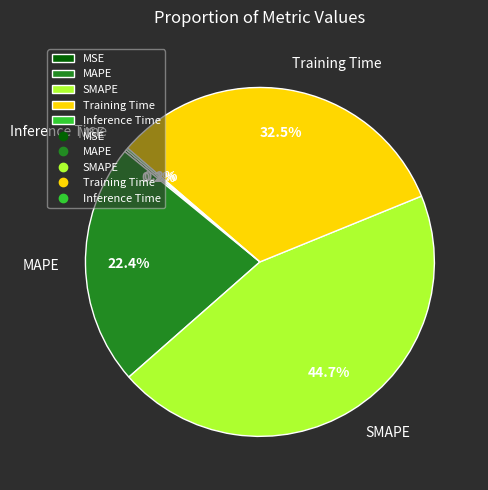

Is there any slice that represents more than half of the pie?

No